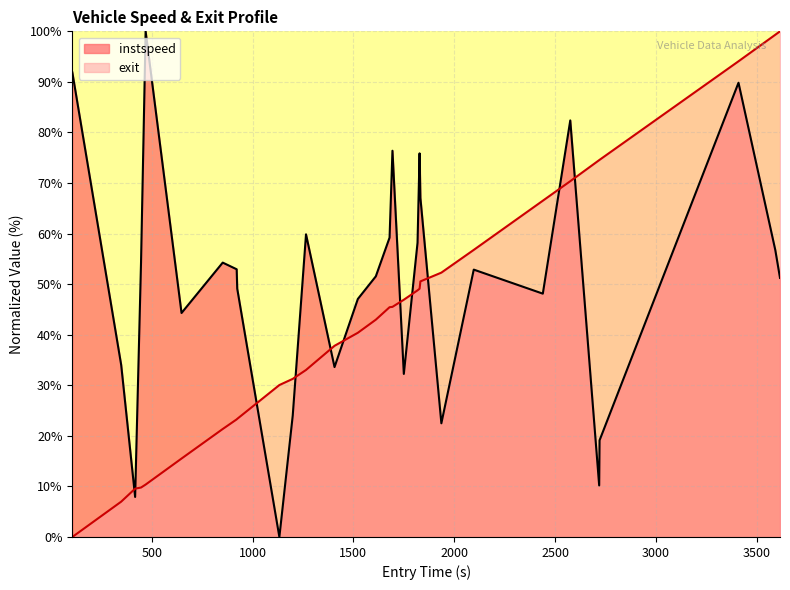

Which series has the largest total across all categories?

instspeed